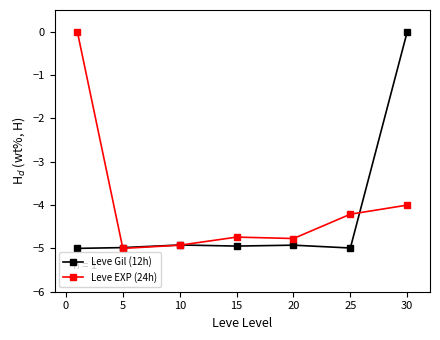

Which series has the largest total across all categories?

Leve EXP (24h)